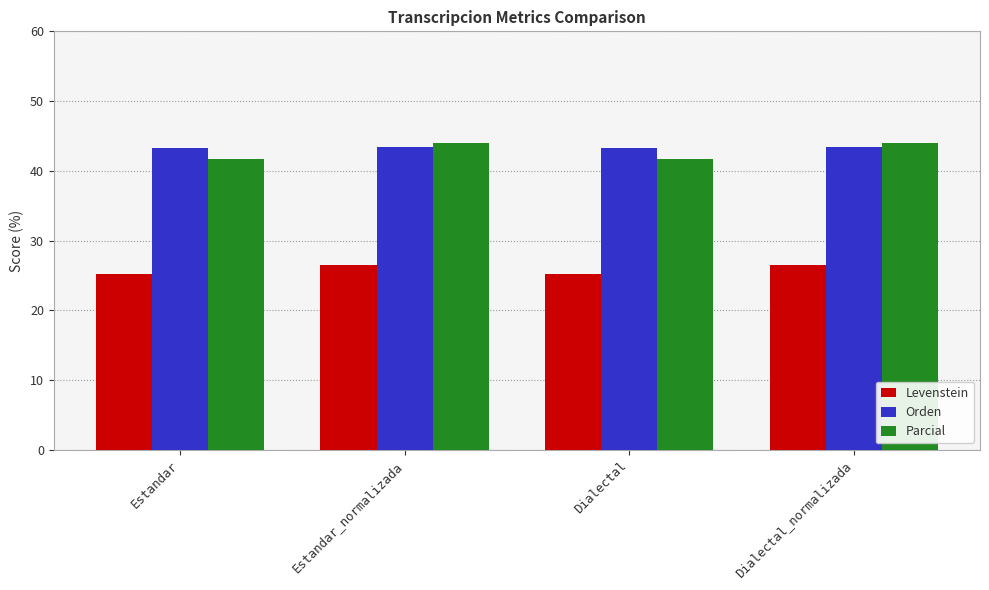

What is the label of the 4th bar from the right?

Estandar